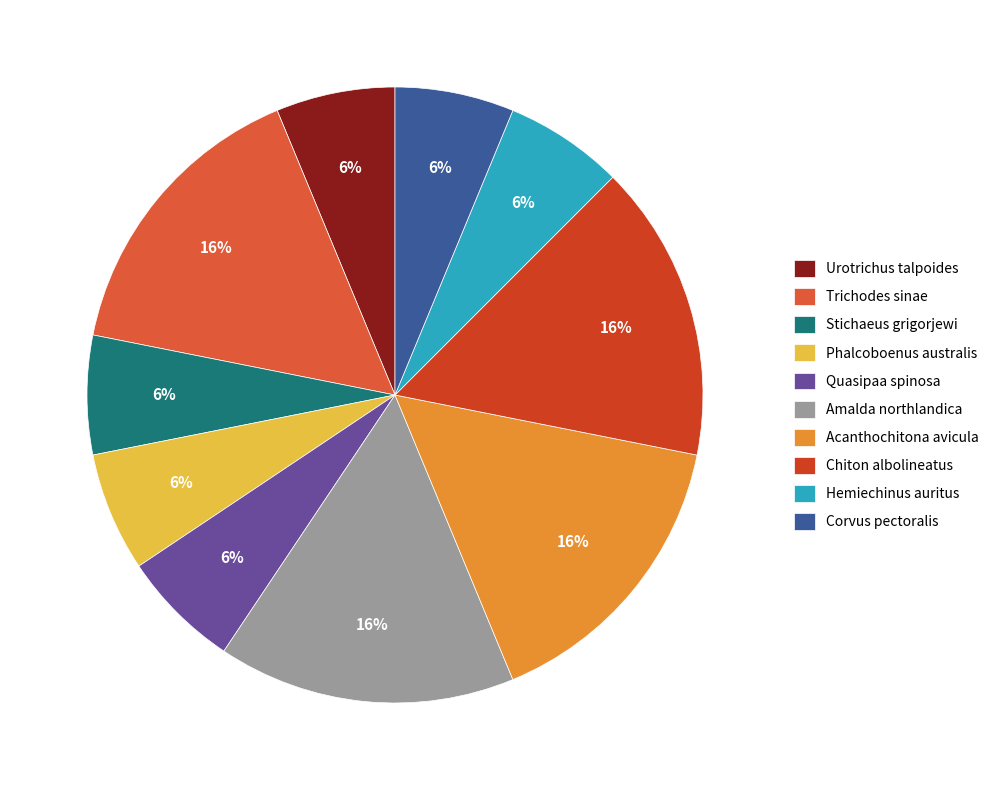

Is there any slice that represents more than half of the pie?

No